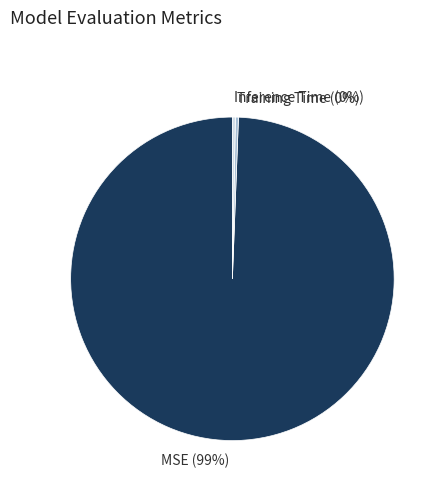

Which has a higher value, MSE or Inference Time?

MSE